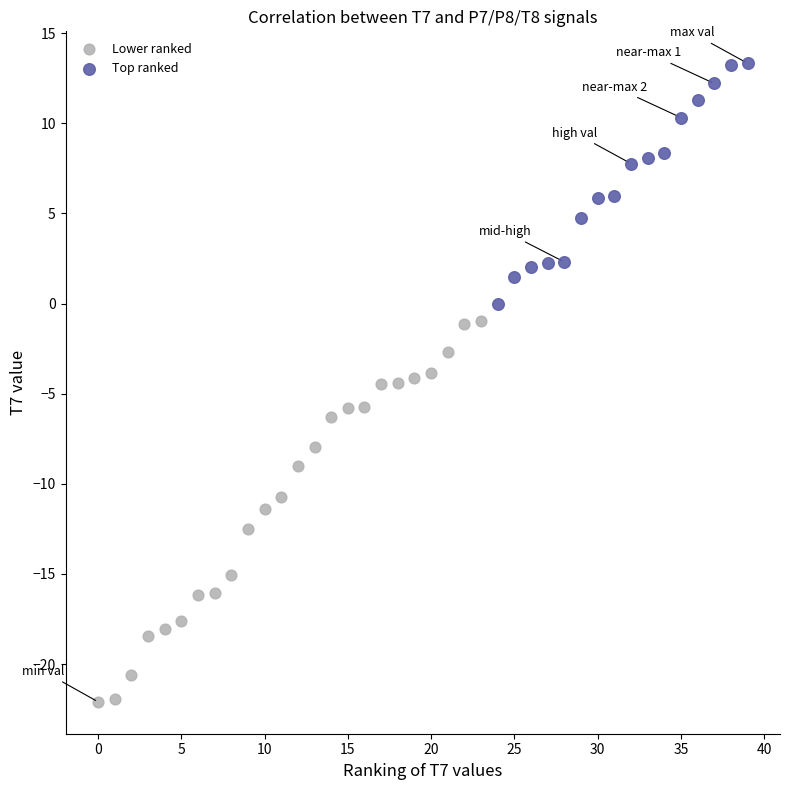

Which series contains the highest Y value?

Top ranked